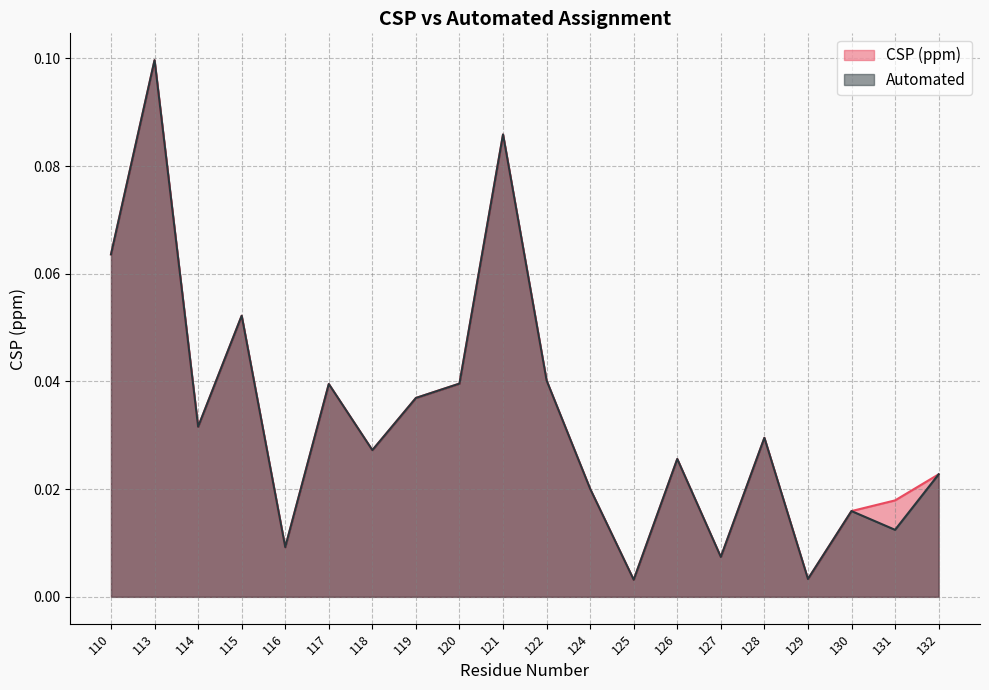

What are all the series names shown in the legend?

CSP (ppm), Automated